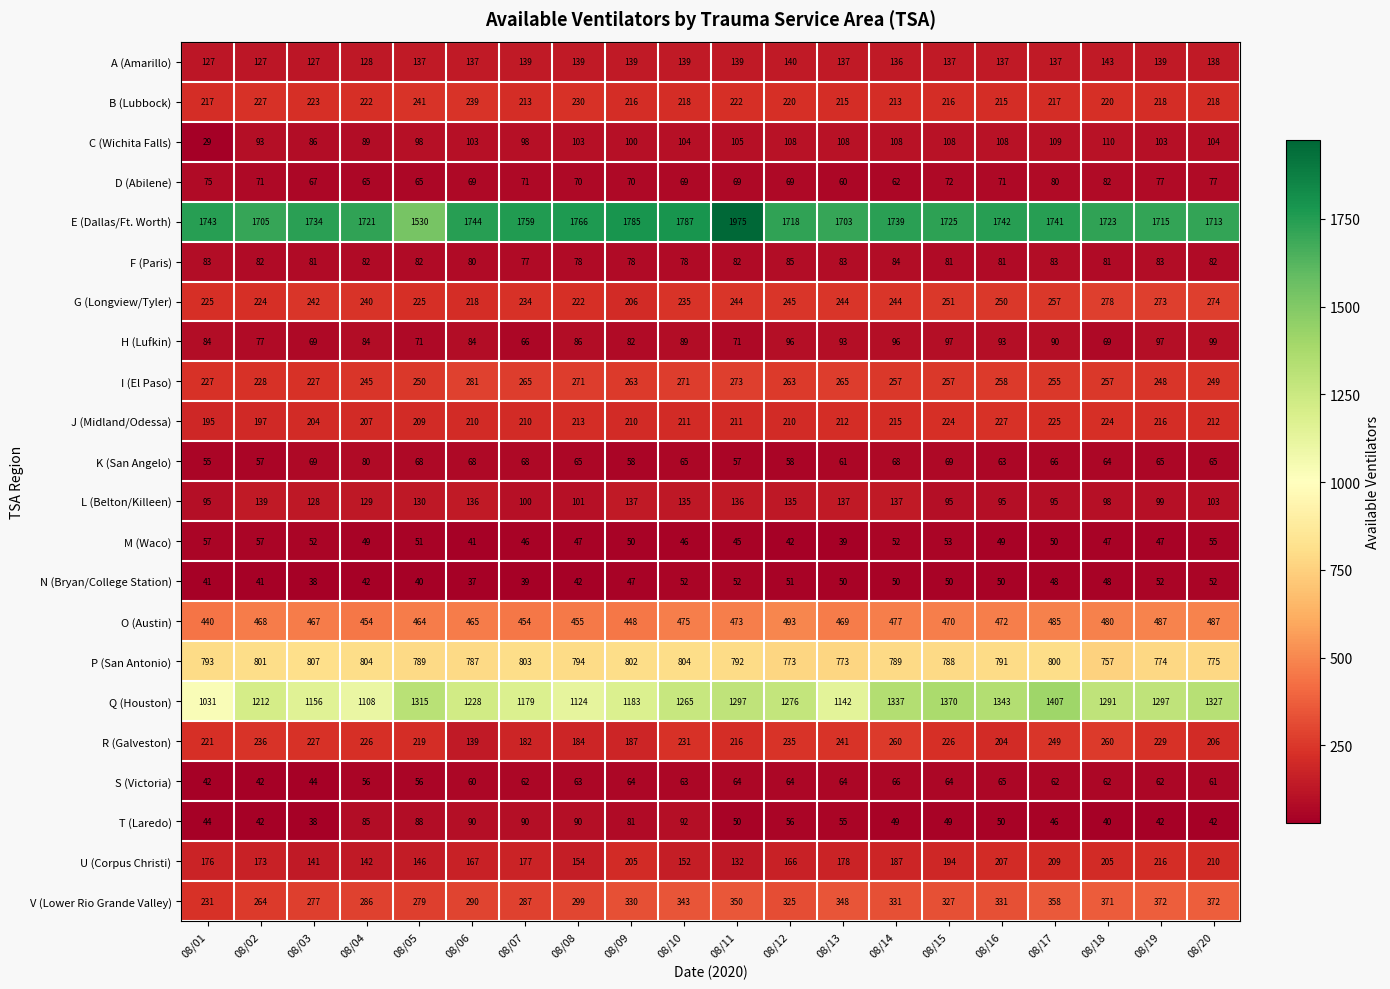

Which series has the largest total across all categories?

E (Dallas/Ft. Worth)